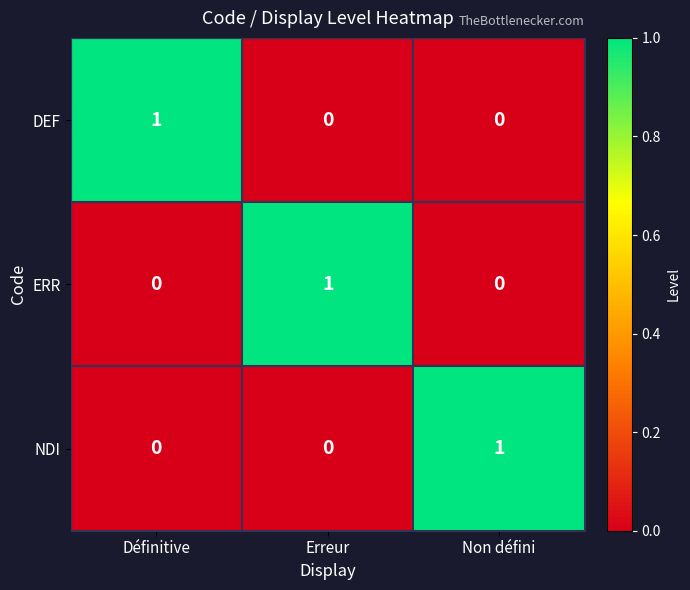

Is the value of DEF at Non défini greater than the value of NDI at Non défini?

No